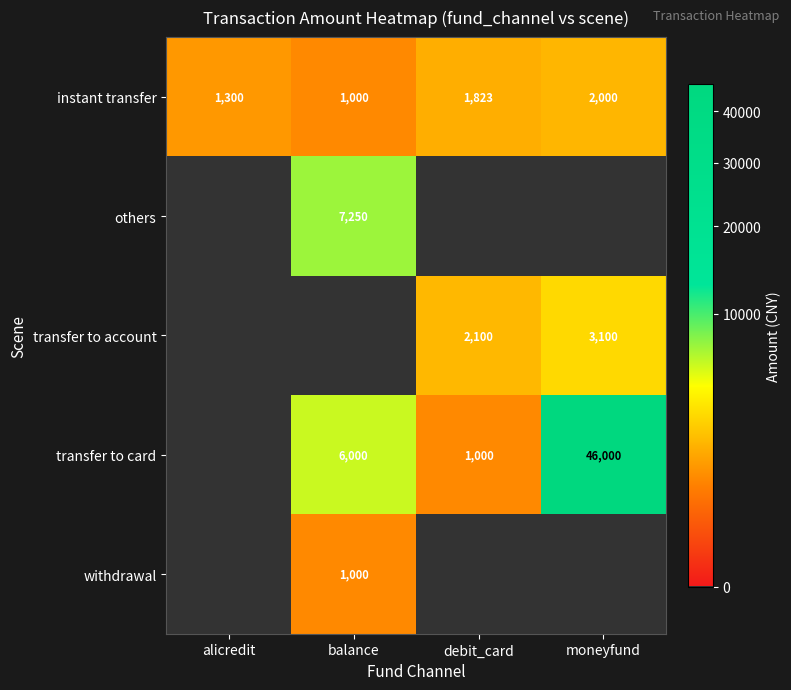

What is the average value of the instant transfer series?

1531